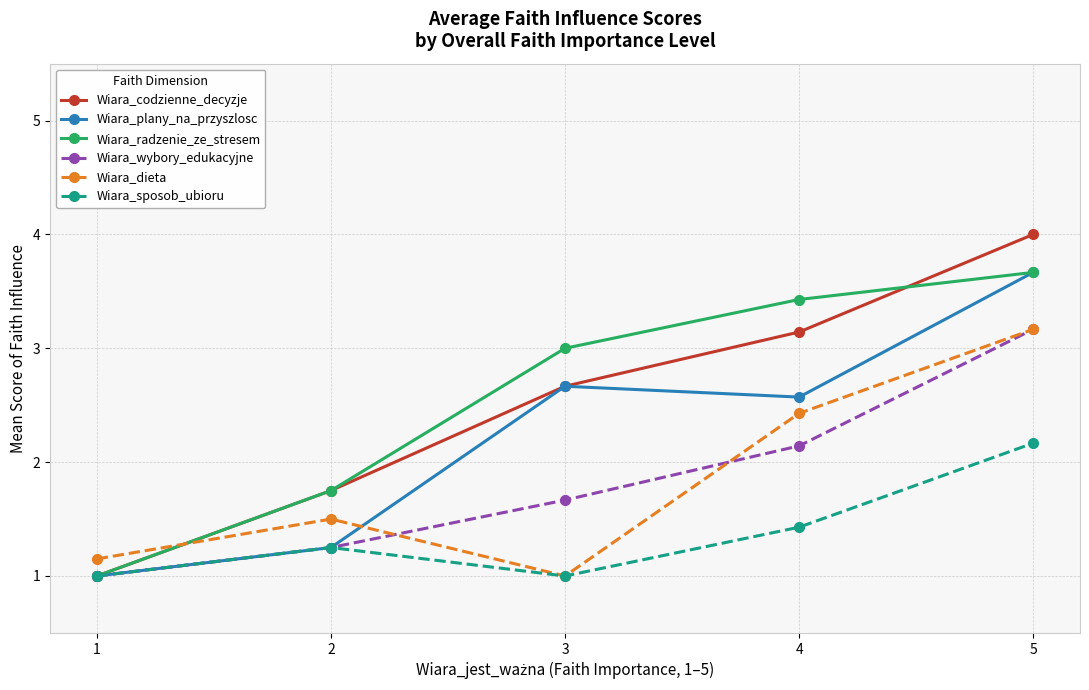

Rank the categories by Wiara_codzienne_decyzje value from lowest to highest.

1, 2, 3, 4, 5